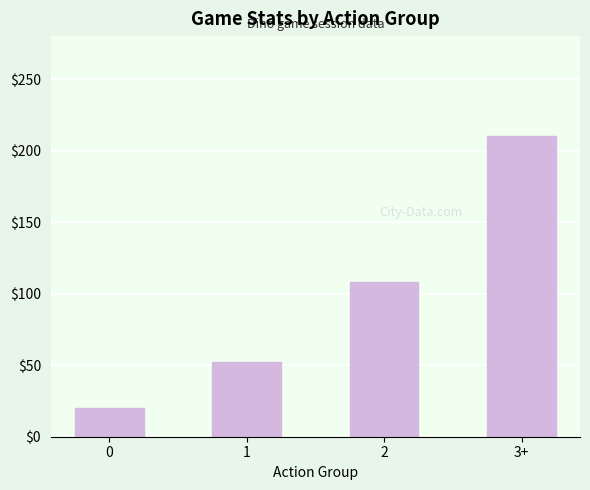

List the labels in order of value, largest first.

3+, 2, 1, 0